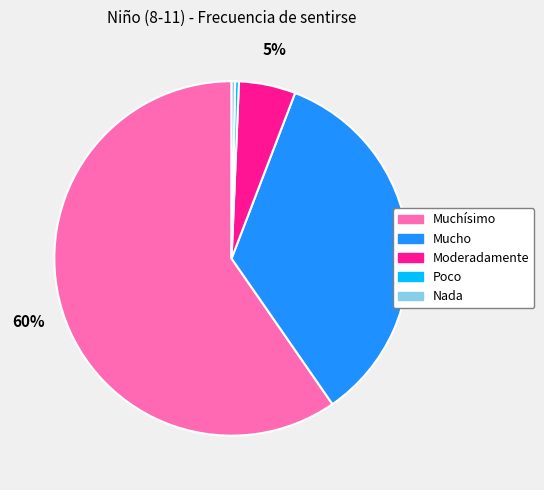

Which slice represents more than half of the pie?

Muchísimo